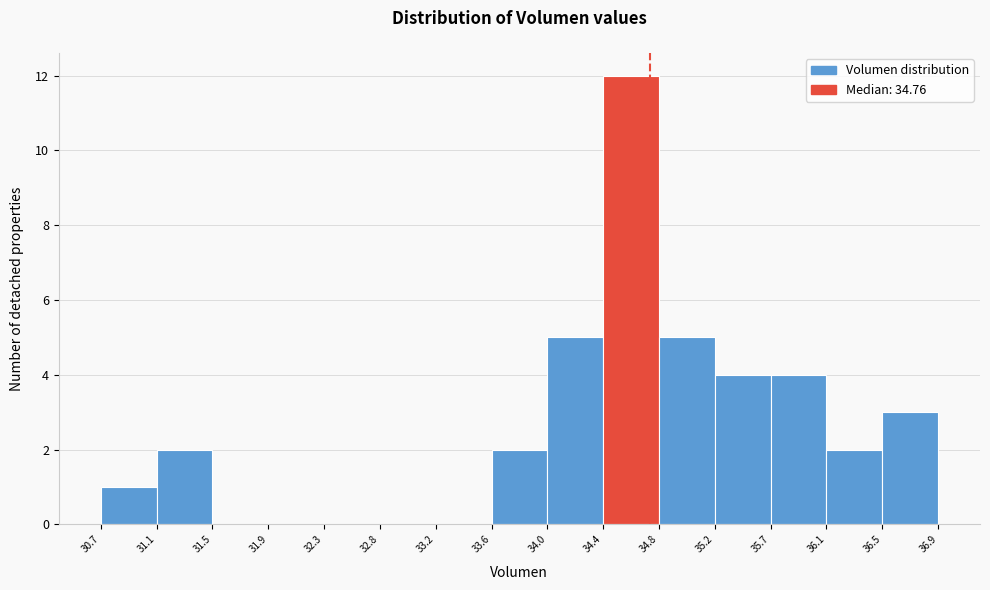

How tall is the bar that spans 36.5 to 36.9 on the x-axis? The values are not printed on the chart, so give them approximately, as read against the axis.

3